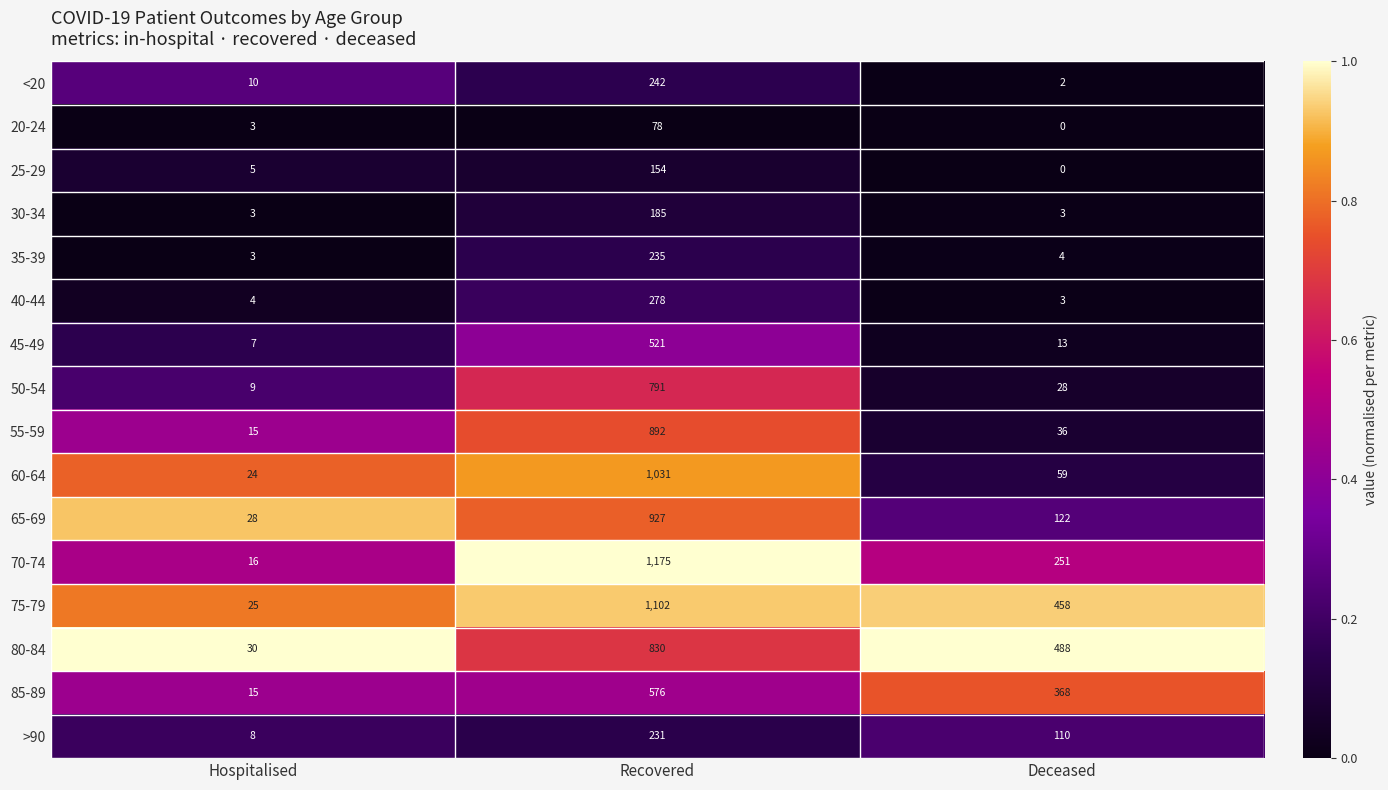

What is the total value across all series at Hospitalised?

205